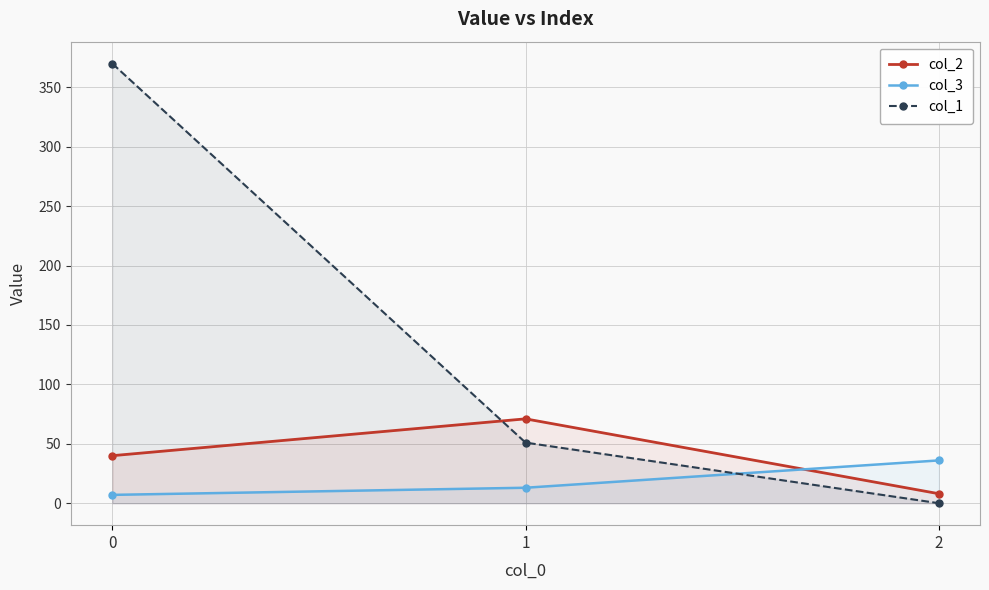

Reading right to left, what are all the values shown in this chart?

col_2: 8	71	40
col_3: 36	13	7
col_1: 0	51	370